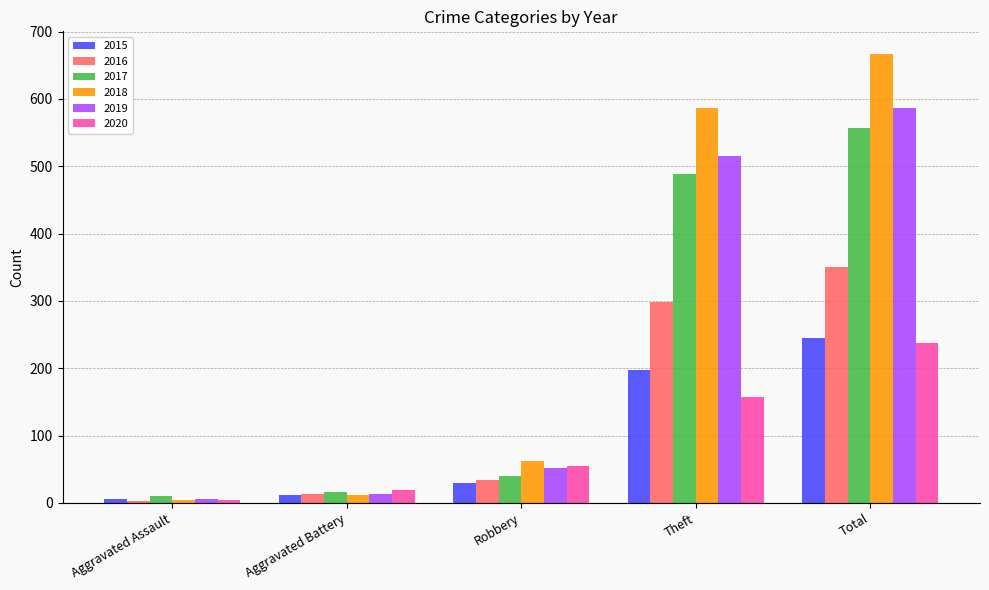

Are the bars horizontal?

No